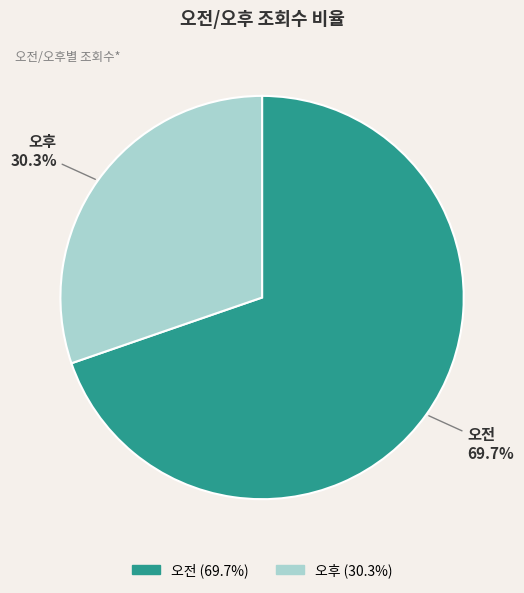

Rank the categories by value from highest to lowest.

오전, 오후